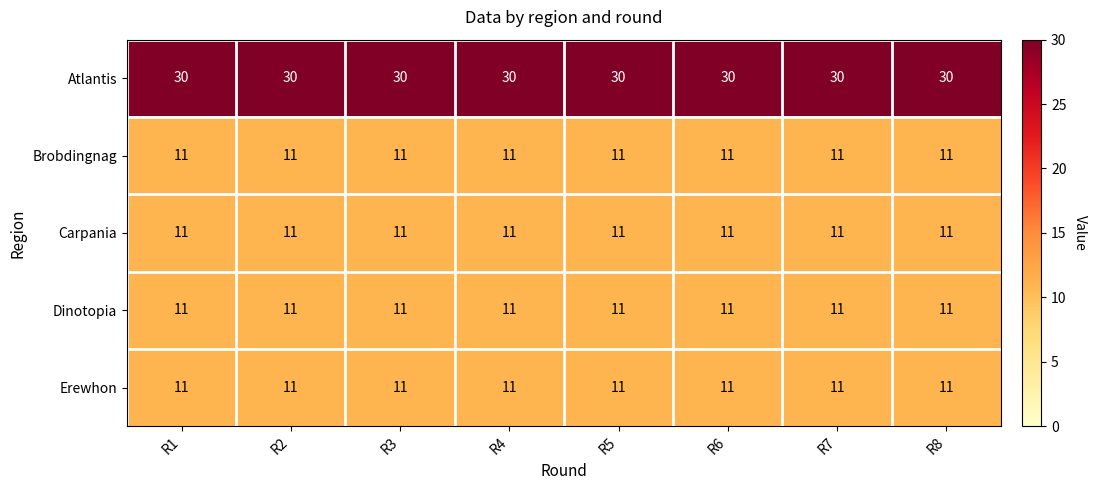

True or false: Atlantis has a value of 44 at R5.

False